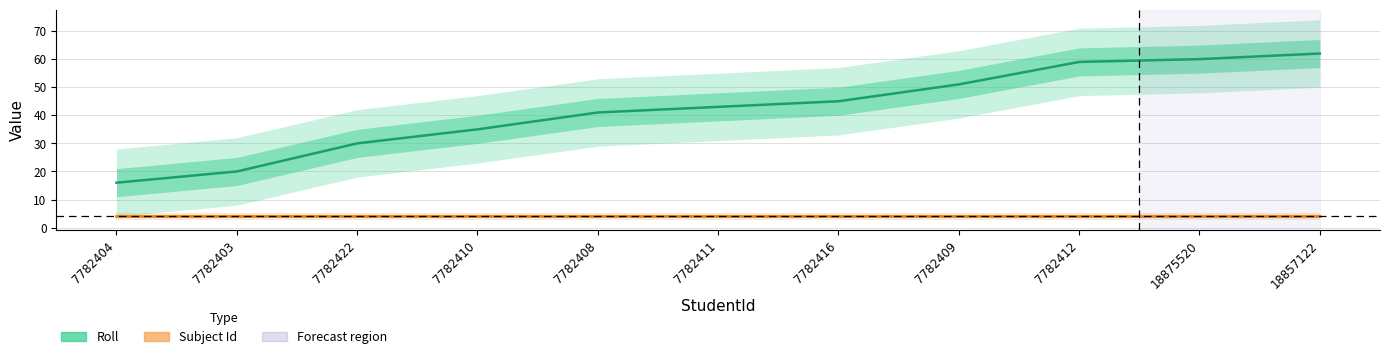

Which has a higher value, 7782416 or 7782404?

7782416